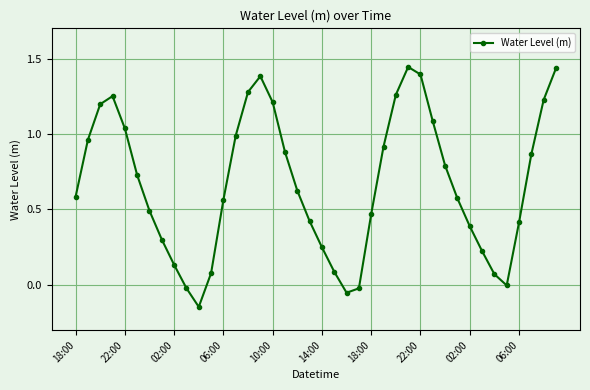

What is the sum of all values?

26.8